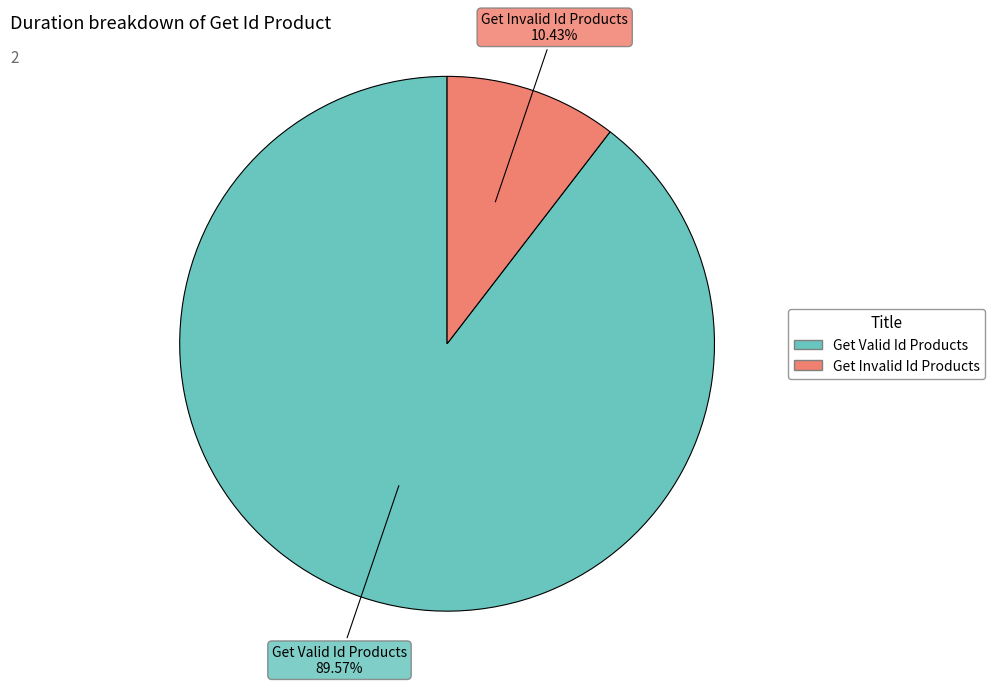

What is the largest slice in the pie chart?

Get Valid Id Products